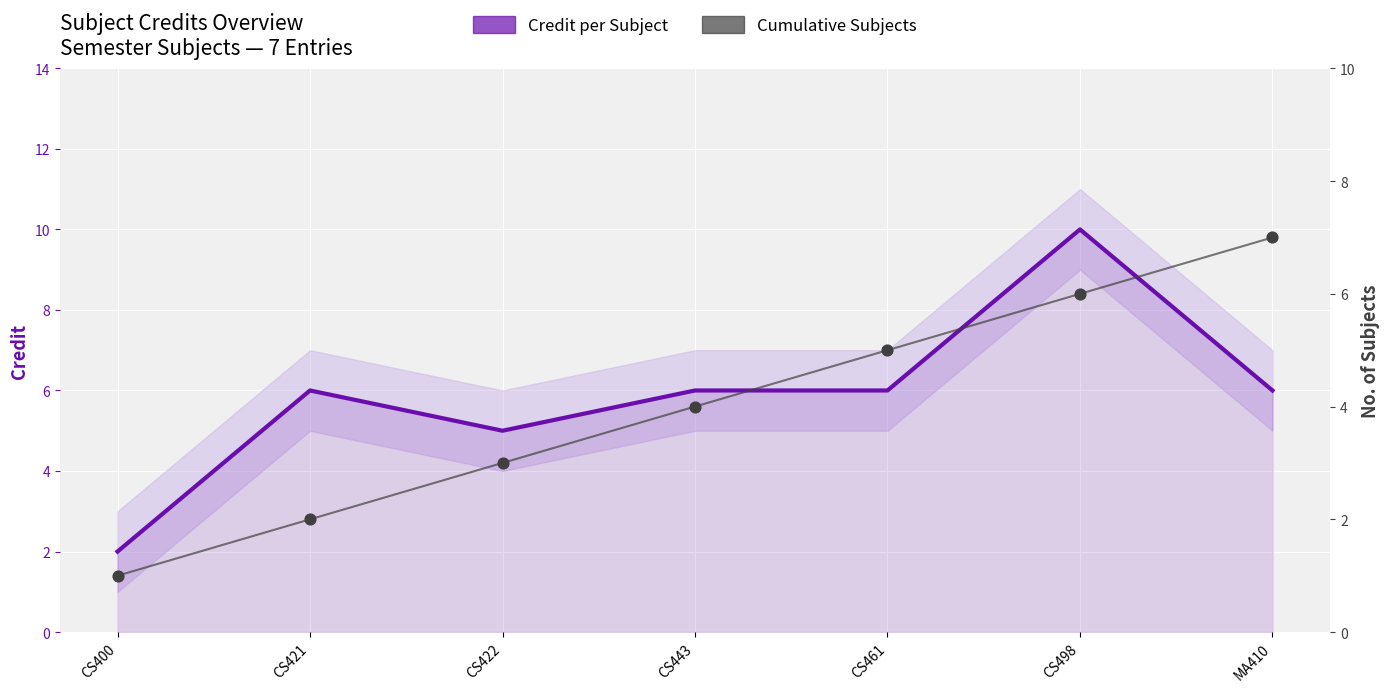

At how many categories does at least one series exceed 9?

1